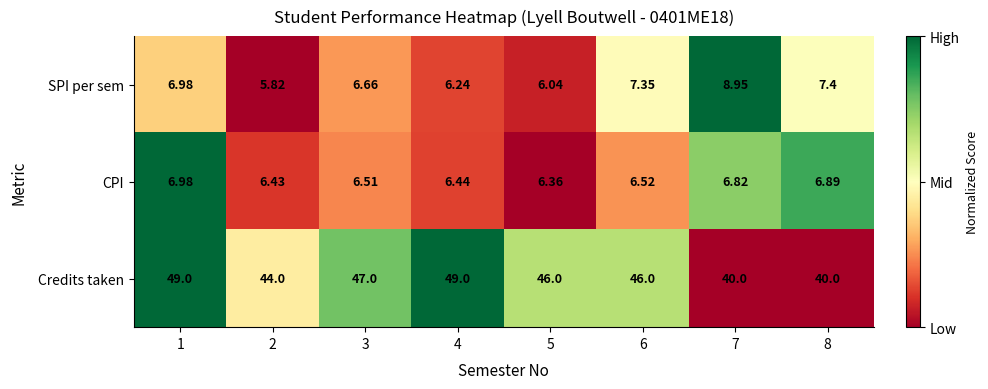

Which series has the largest range (max minus min)?

Credits taken